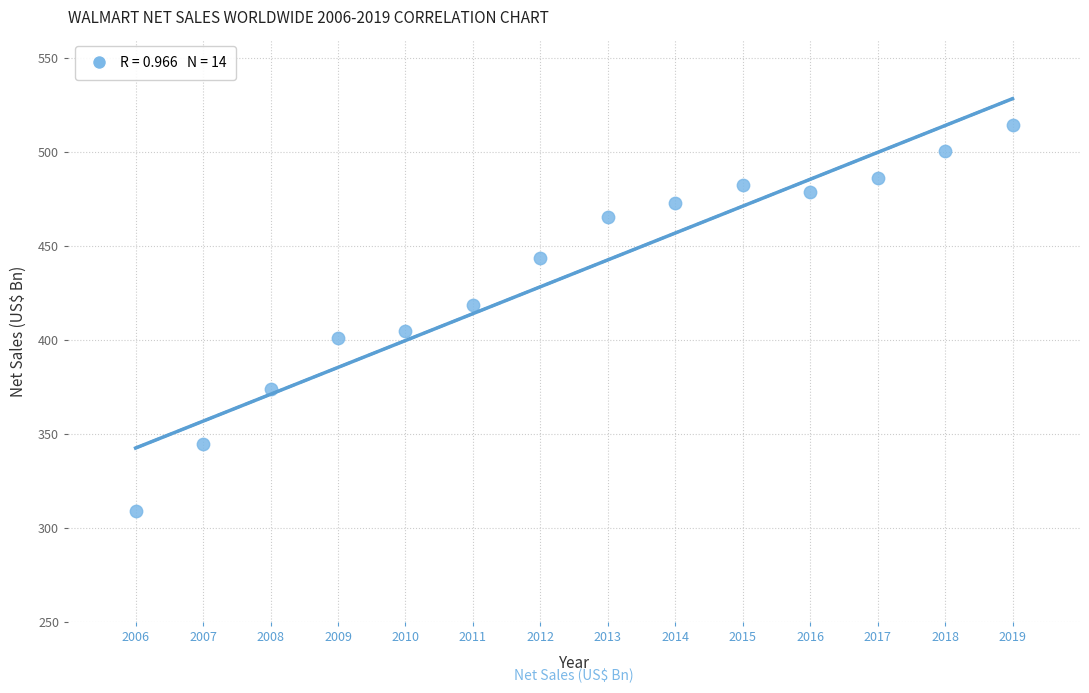

What is the range of X values (max minus min)?

13.0